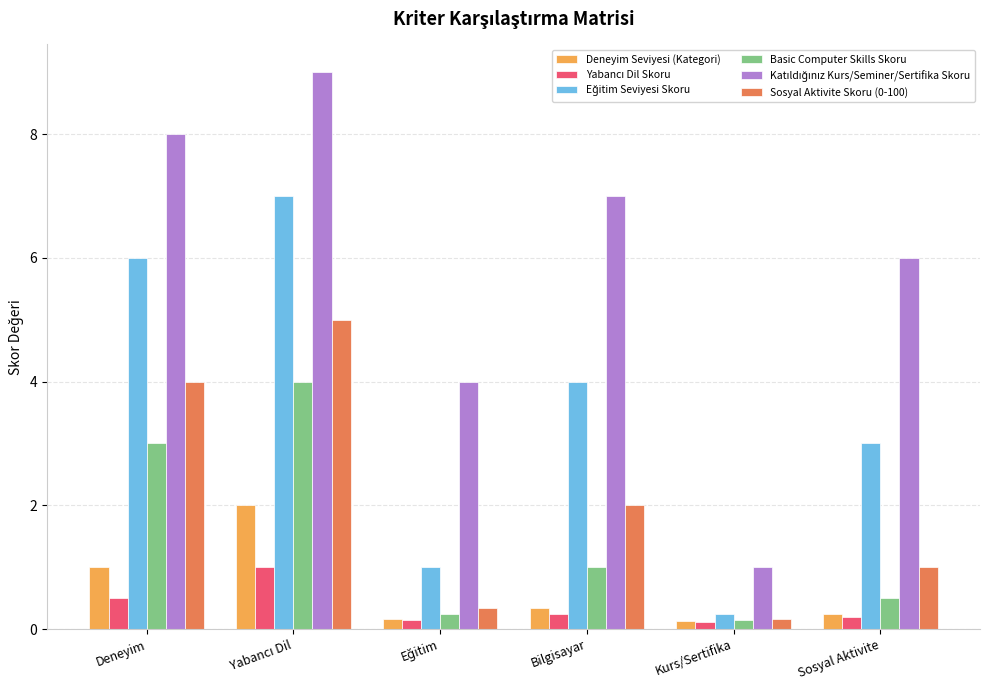

What is the average value of the Basic Computer Skills Skoru series?

1.5